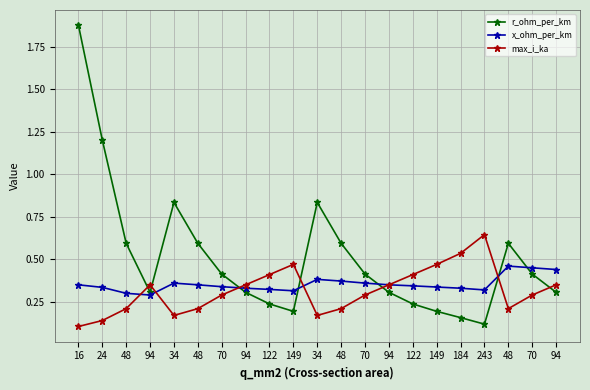

Which has a higher value, 149 or 48?

48